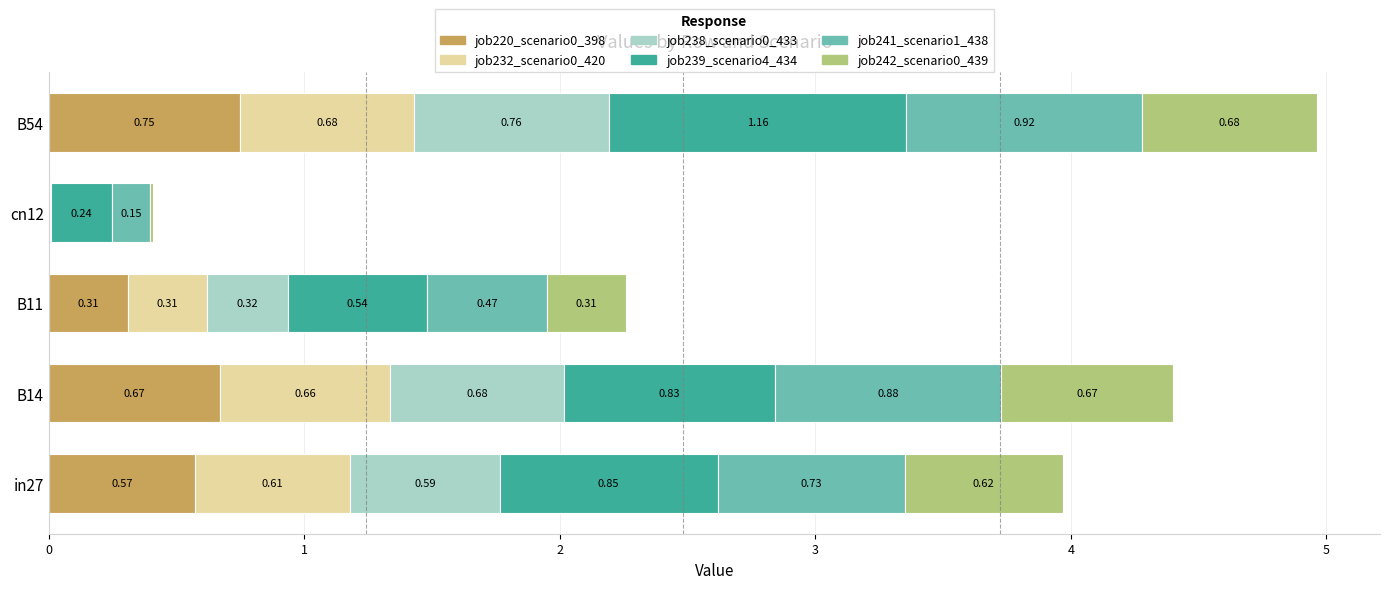

What is the total value across all series at B14?

4.4